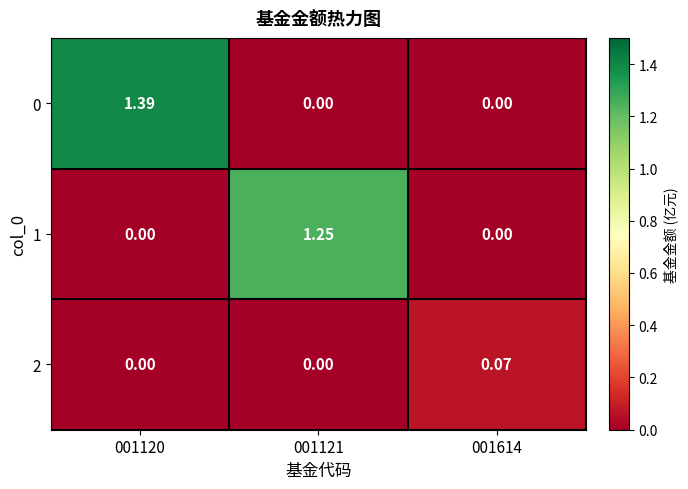

Is the value of 2 at 001121 greater than the value of 0 at 001120?

No